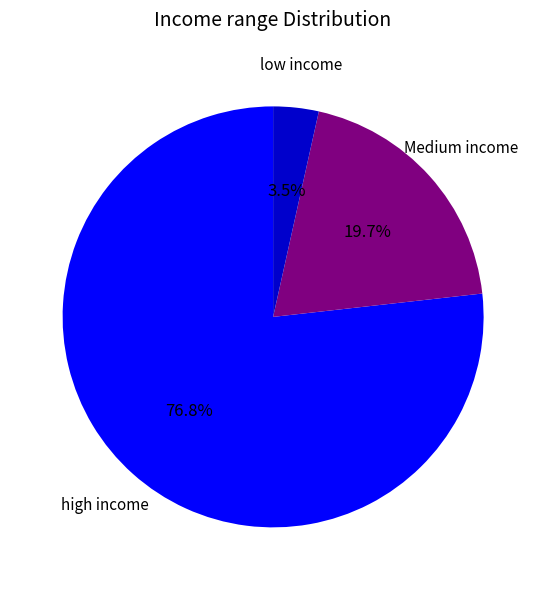

Is there a majority slice in this chart?

Yes